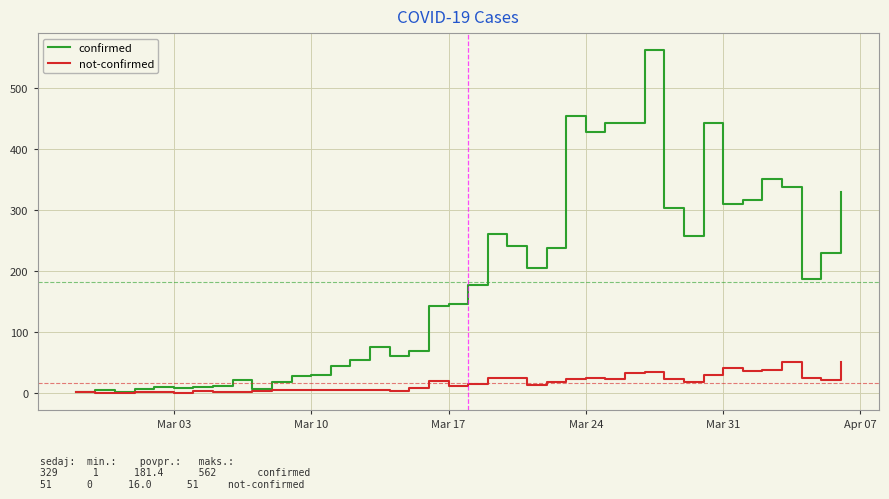

What is the maximum value shown in the chart?

562